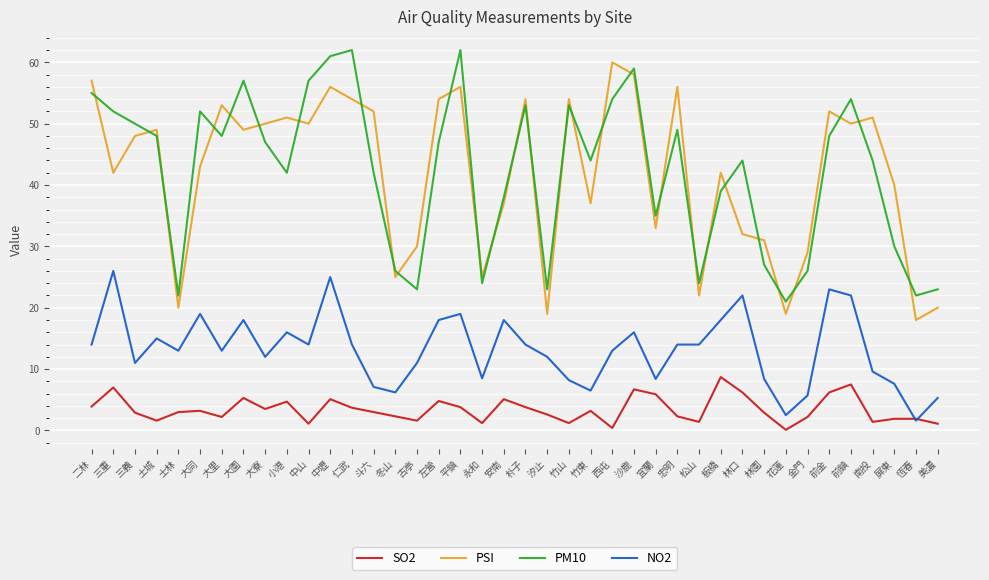

Between 左營 and 西屯, which series saw the biggest shift?

PM10